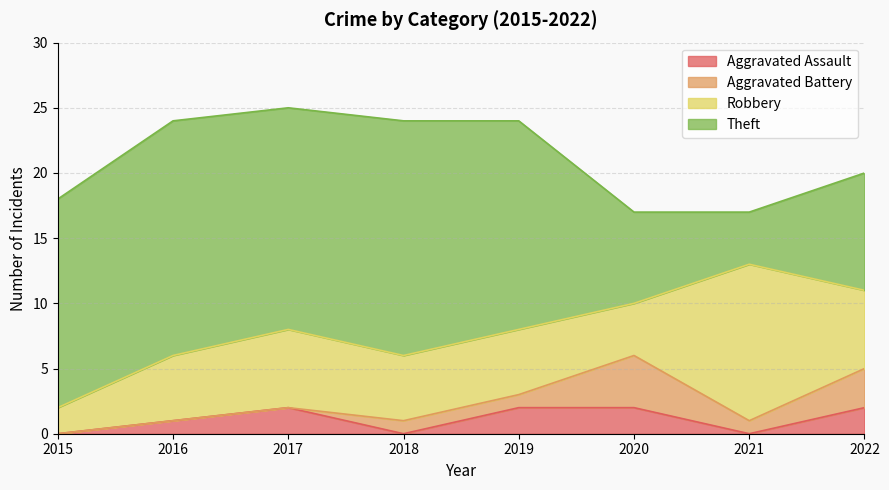

How many lines are shown in the chart?

4